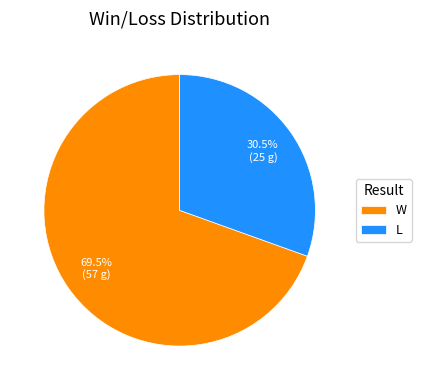

Approximately how many times larger is the value at L compared to W?

0.4